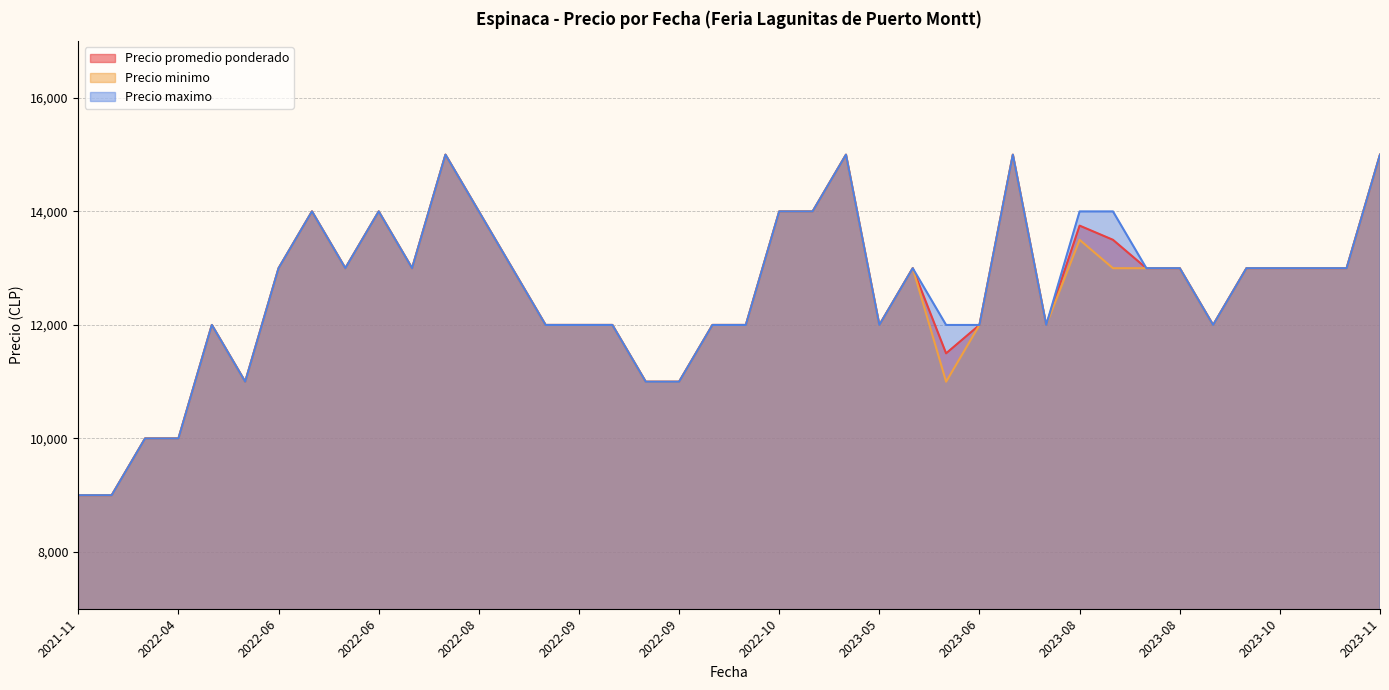

At 2022-06-10, list the series in order from largest to smallest.

Precio promedio ponderado, Precio minimo, Precio maximo